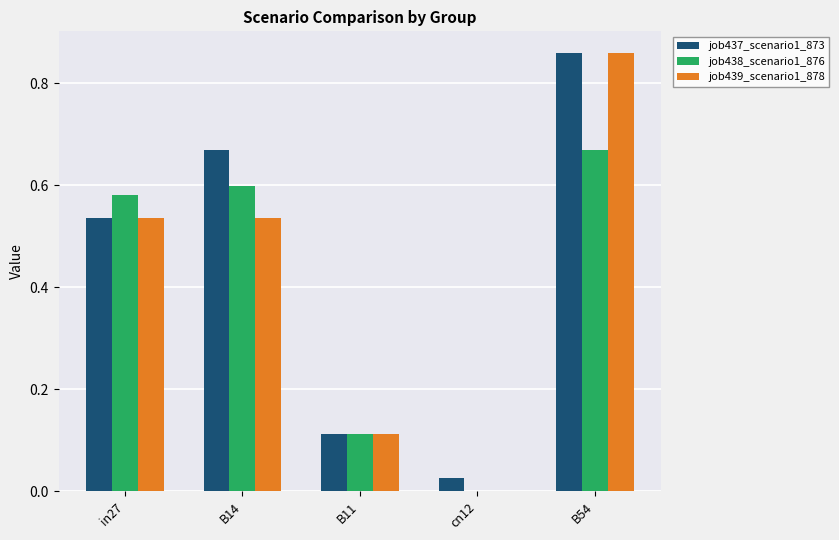

Is the value of job439_scenario1_878 at cn12 greater than the value of job437_scenario1_873 at in27?

No